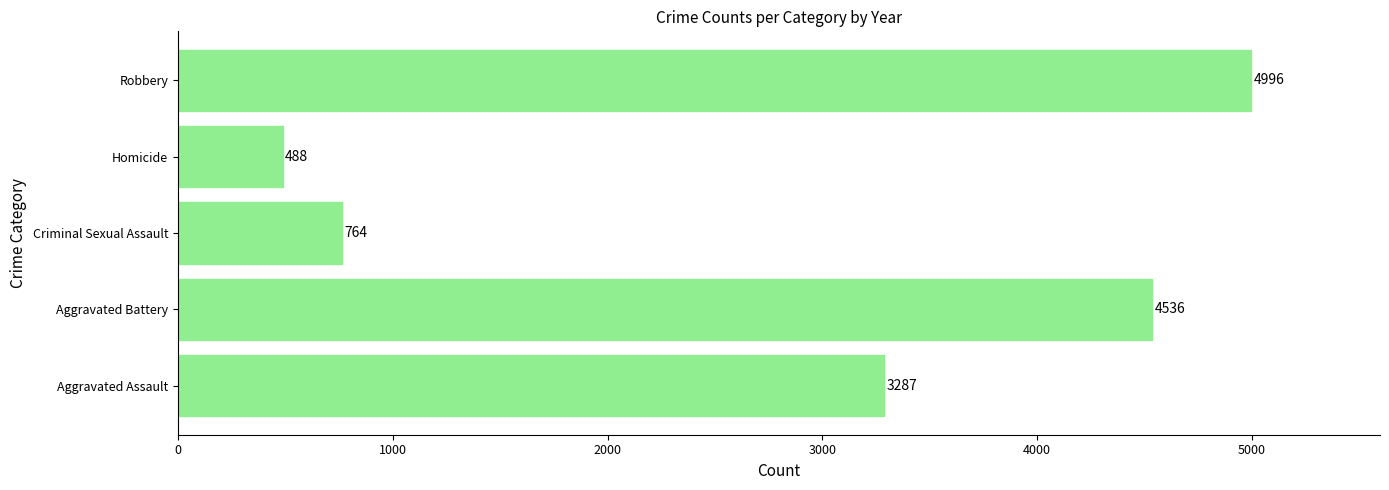

What is the approximate value at Criminal Sexual Assault?

764